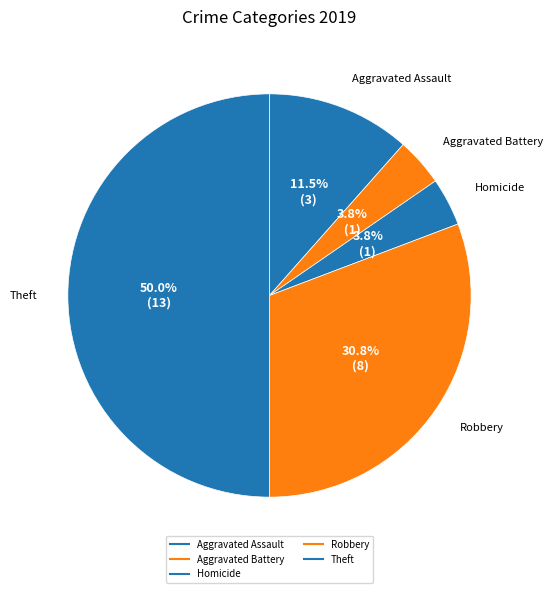

How many segments does this pie chart have?

5